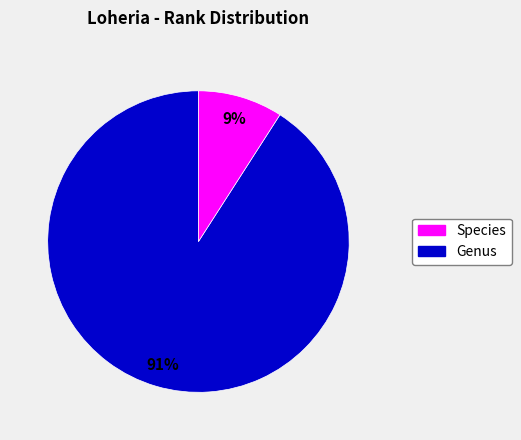

To the nearest percent, what is the average slice percentage?

50%